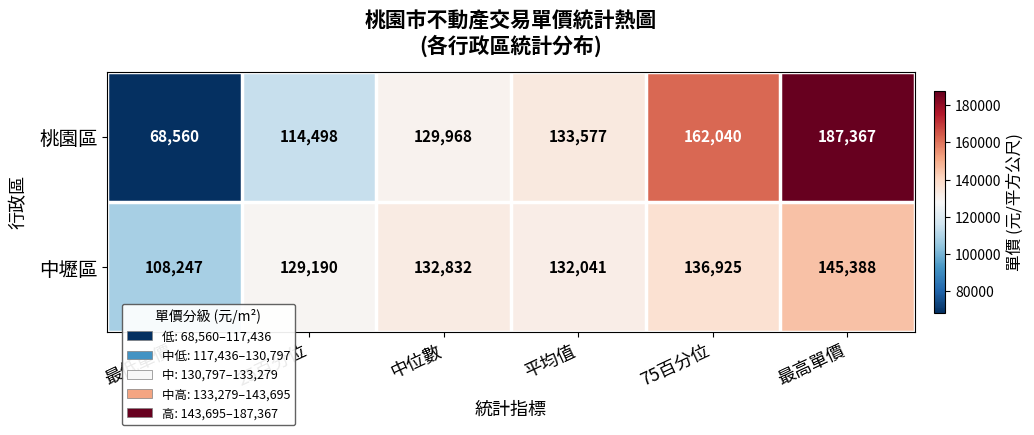

Which series changed the most between 最低單價 and 75百分位?

桃園區